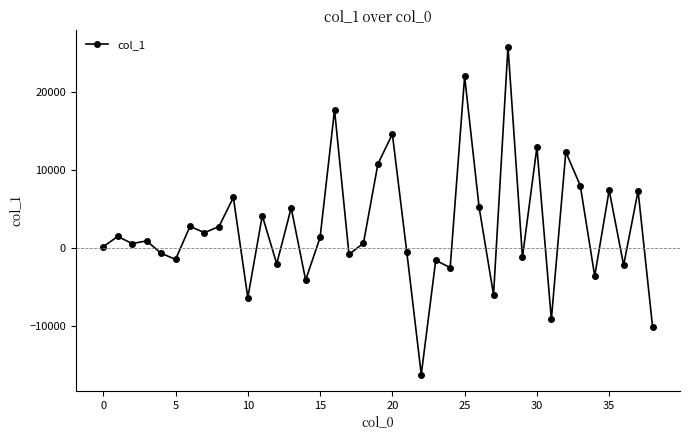

How many series are shown in this chart?

1